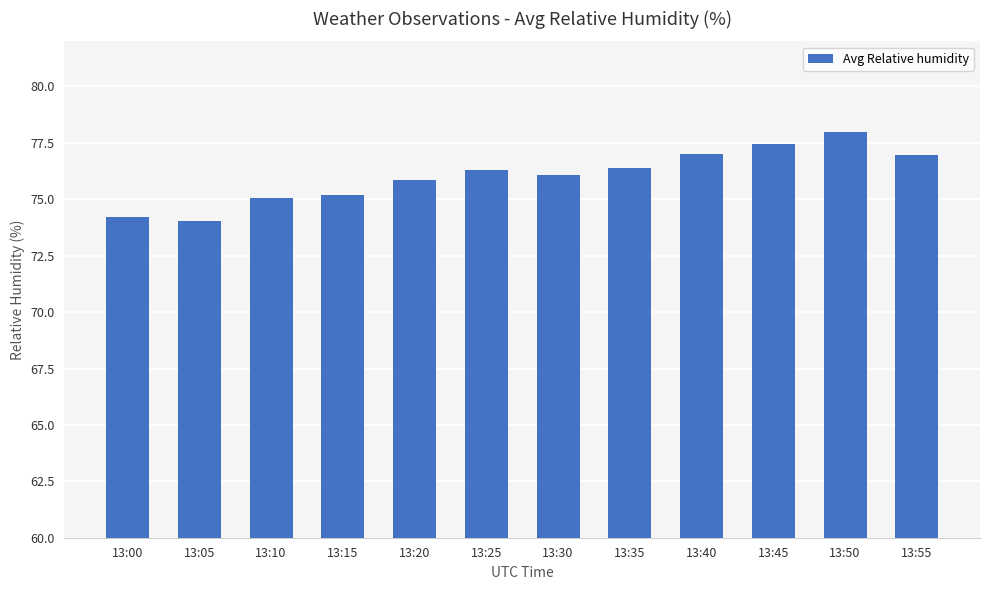

What is the smallest value displayed?

74.0